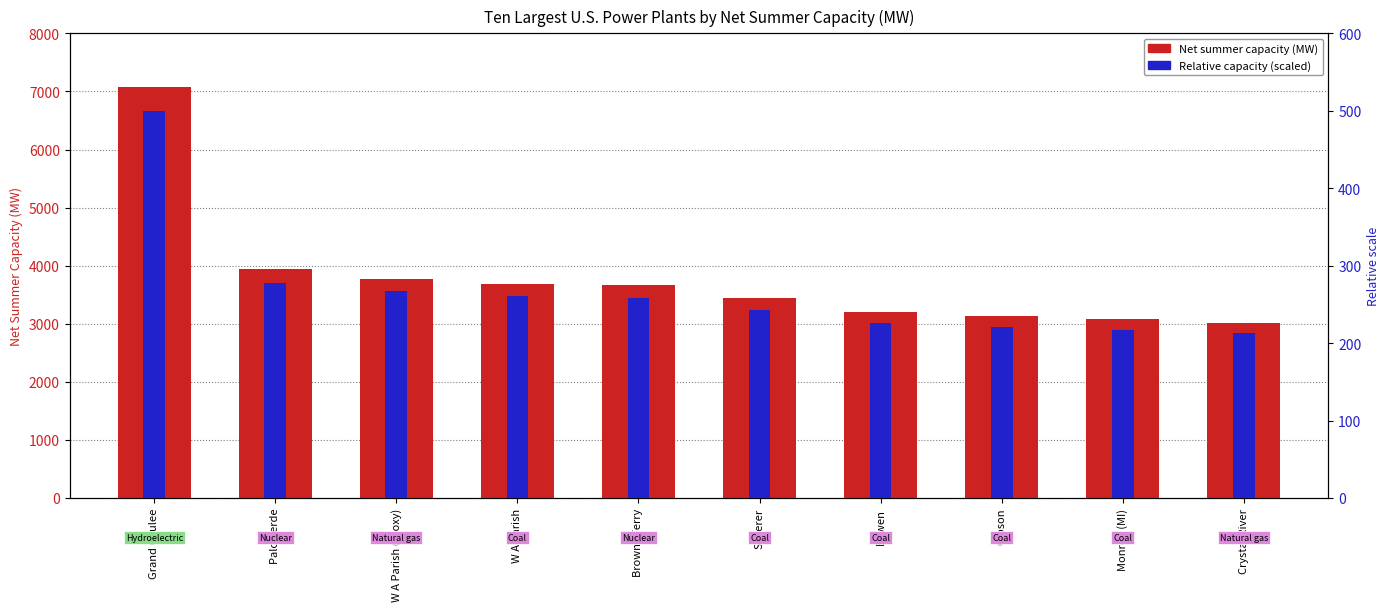

Which category has the lowest value across all series?

Crystal River